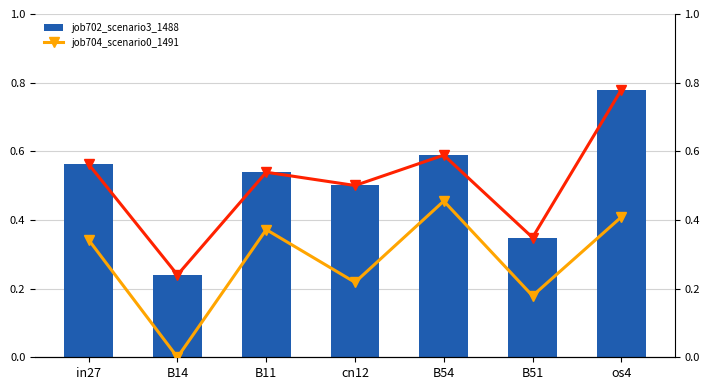

Is it true that job702_scenario3_1488_line equals 0.2 at B54?

False